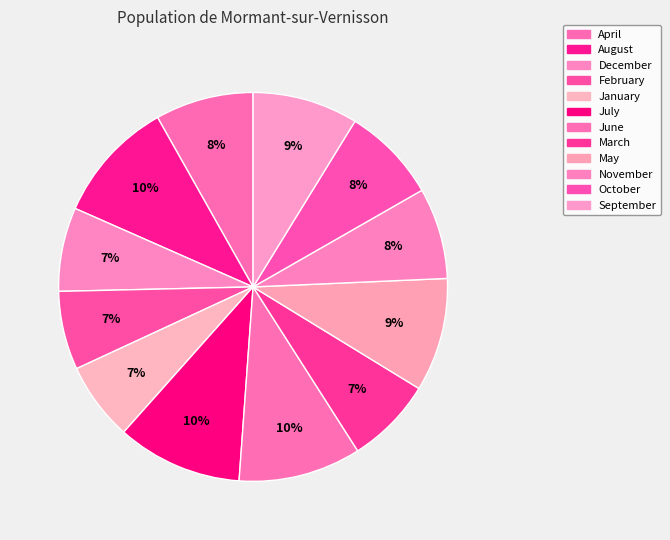

Count the number of slices in the pie.

12